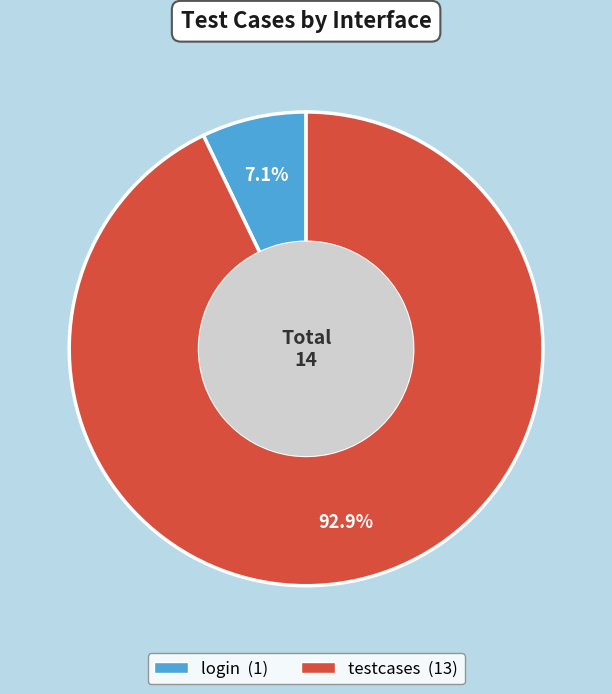

How many segments does this pie chart have?

2